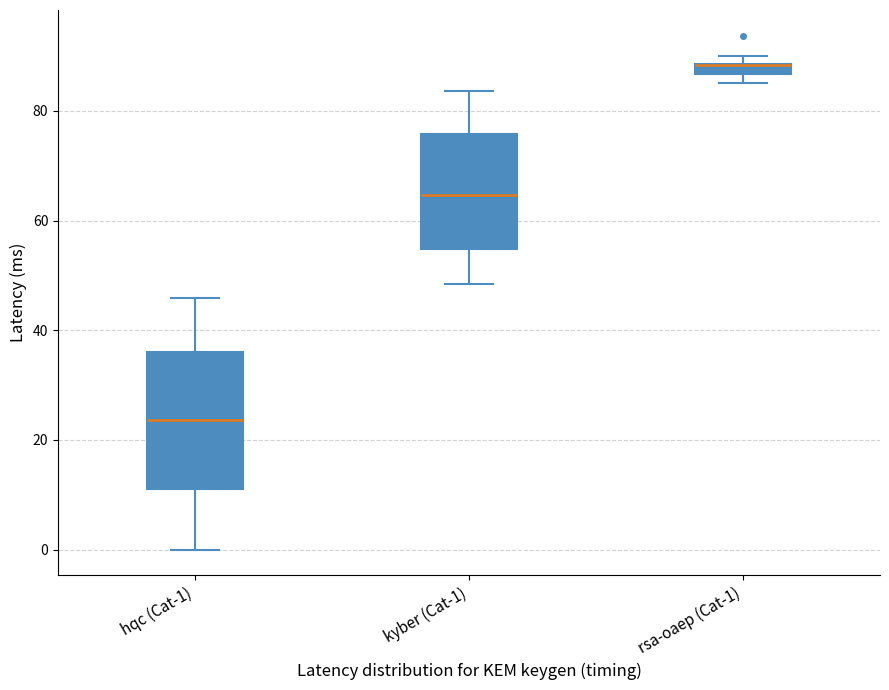

Which box is the tallest, from its lower edge to its upper edge?

hqc (Cat-1)